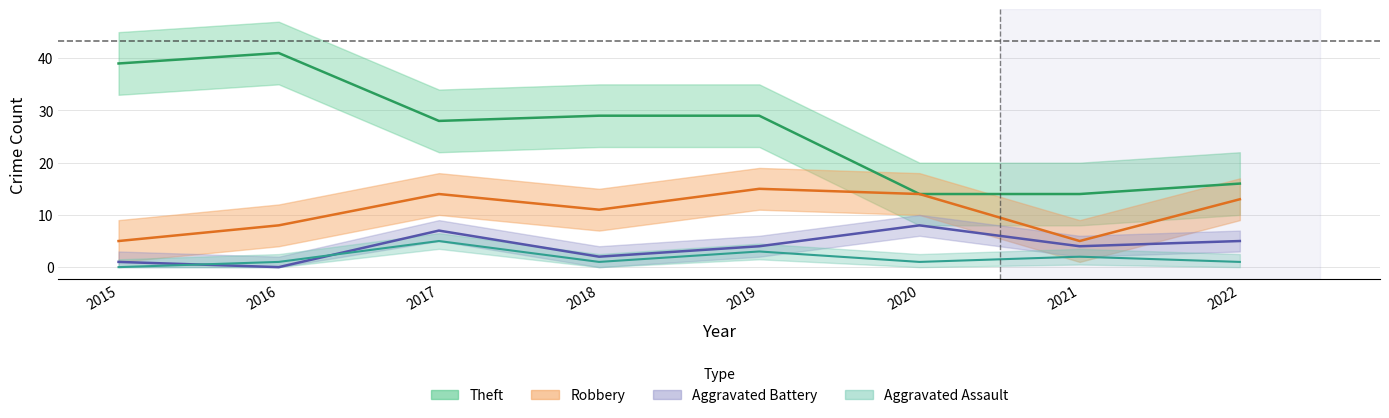

How many interior local peaks does the Robbery series have?

2